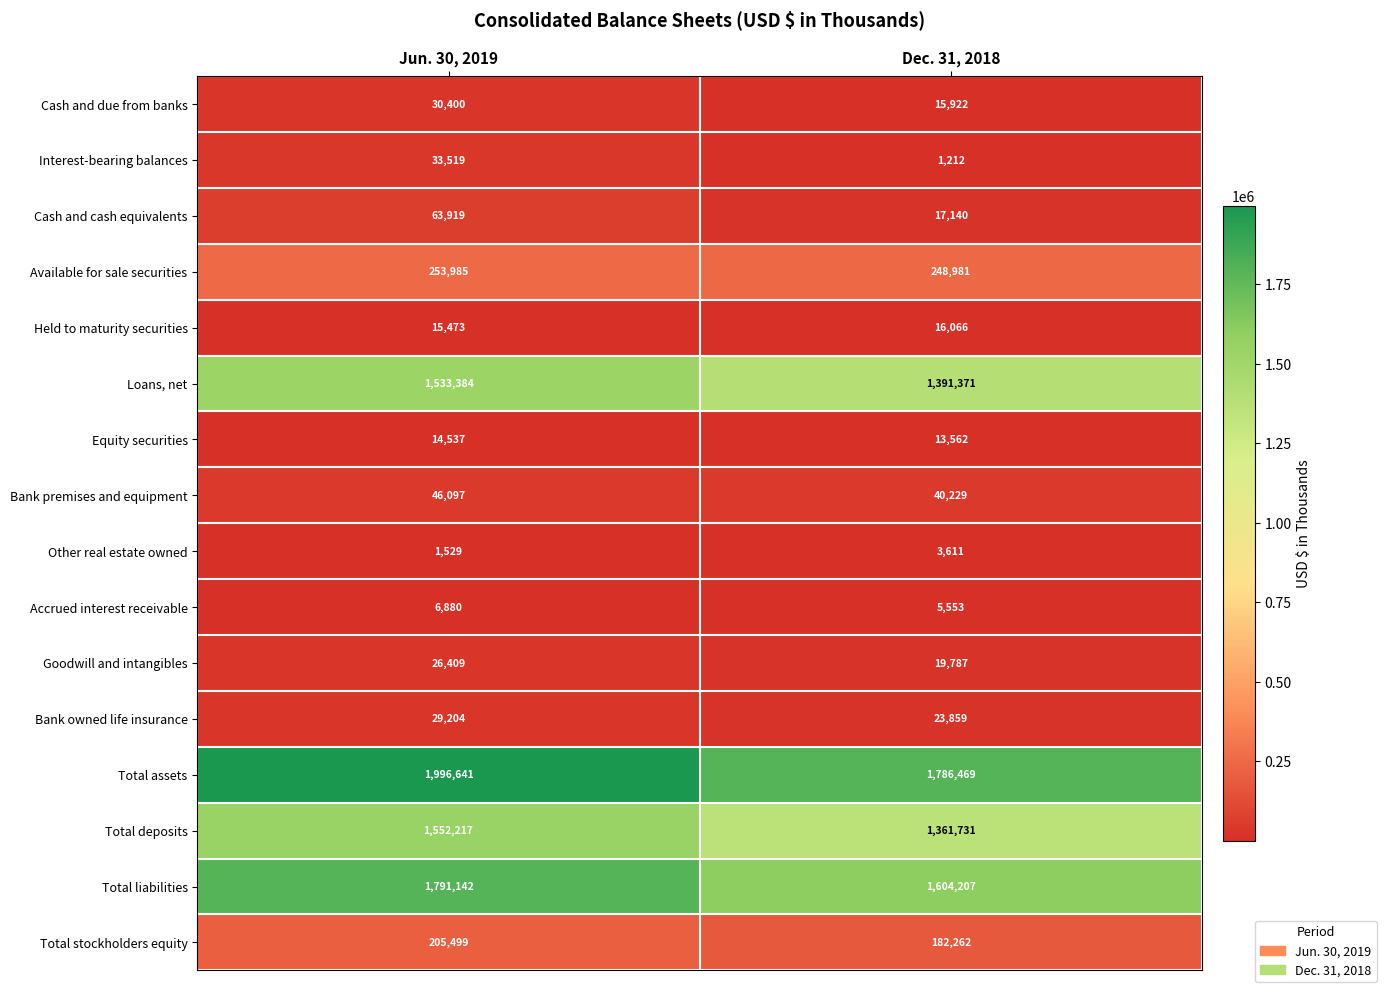

What is the maximum value shown in the chart?

1996641